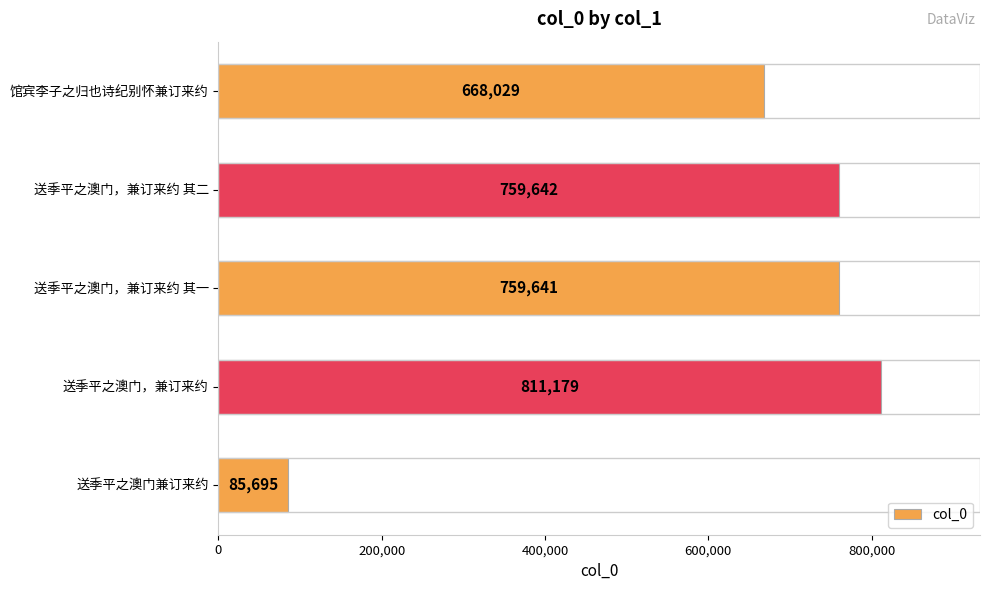

Rank the categories by value from lowest to highest.

送季平之澳门兼订来约, 馆宾李子之归也诗纪别怀兼订来约, 送季平之澳门，兼订来约 其一, 送季平之澳门，兼订来约 其二, 送季平之澳门，兼订来约